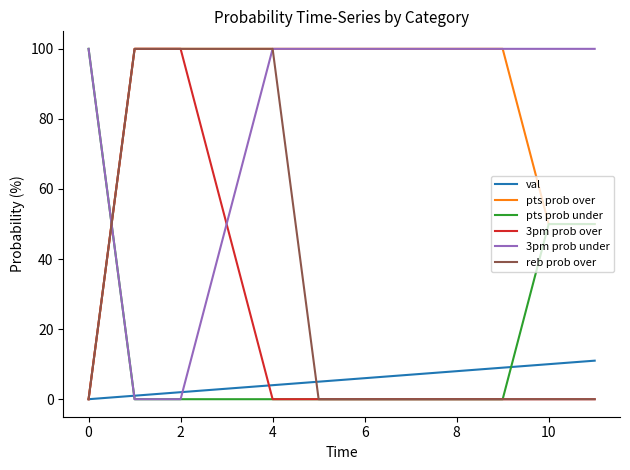

What is the maximum value for val?

11